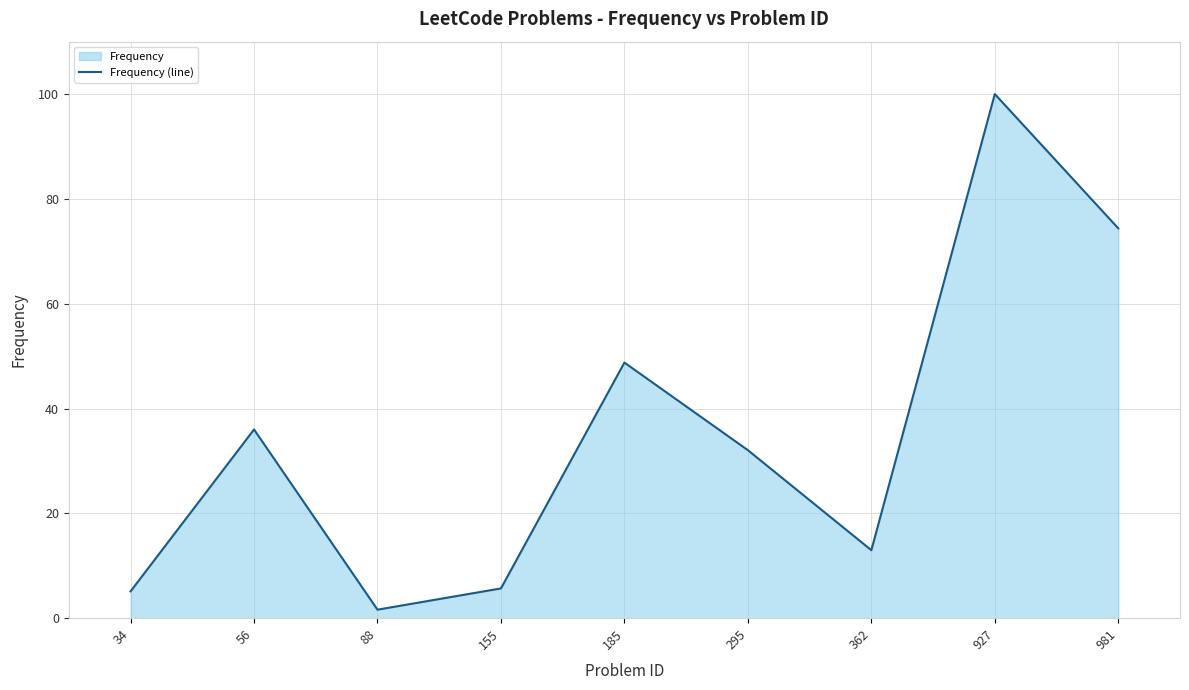

Reading right to left, extract all data points from this chart.

74.4	100.0	13.0	32.0	48.8	5.7	1.6	36.0	5.1